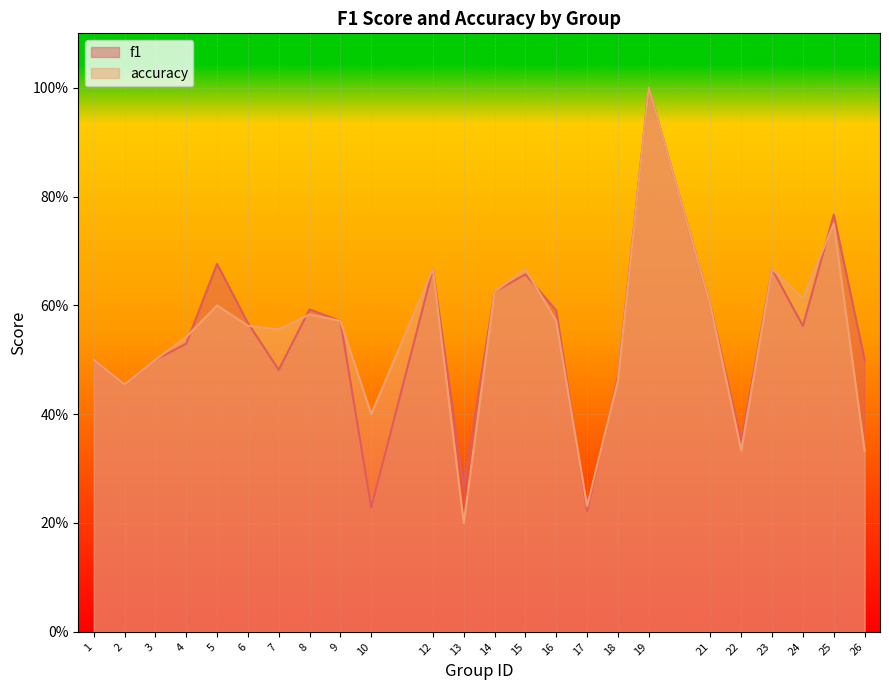

In f1, how many points are higher than both neighbors (excluding endpoints)?

7